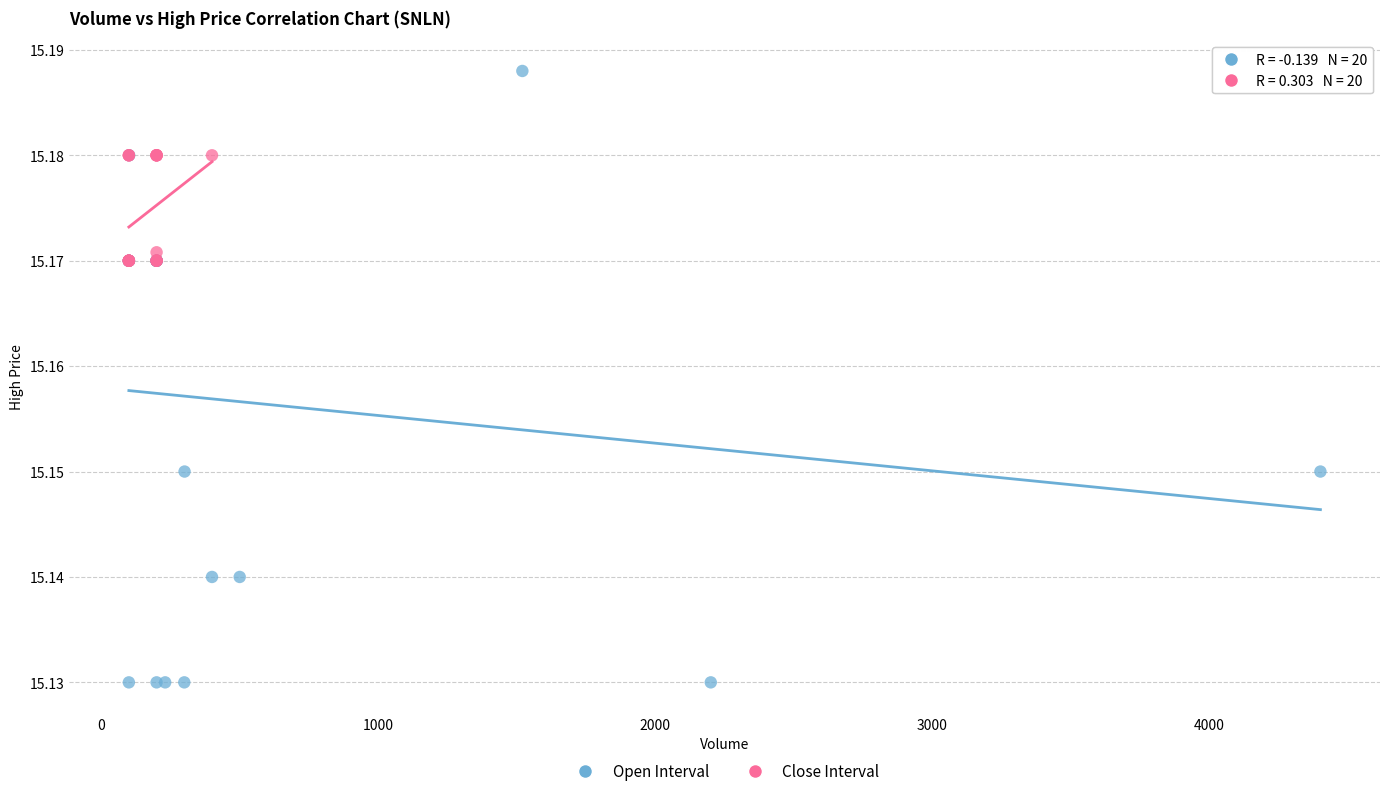

Which series contains the highest Y value?

Open Interval